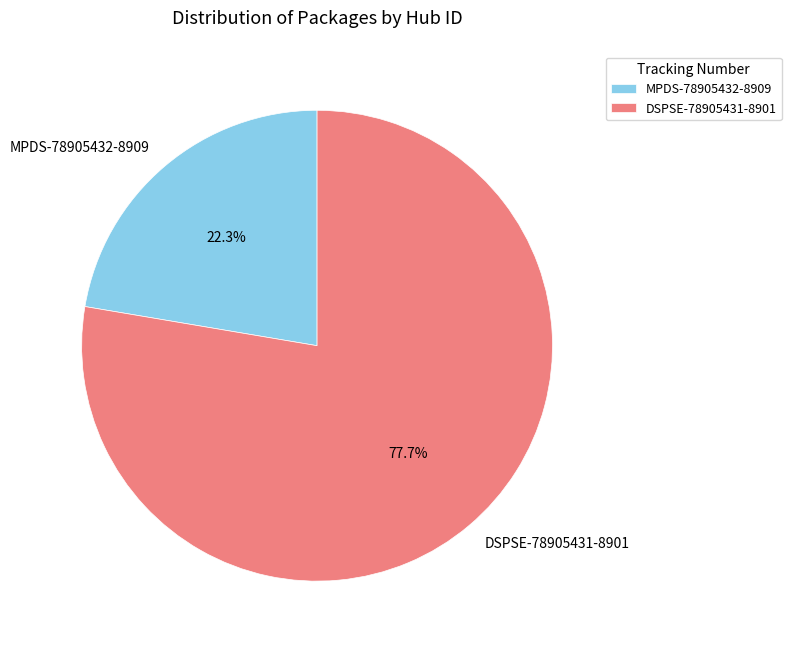

Which slice is the largest?

DSPSE-78905431-8901